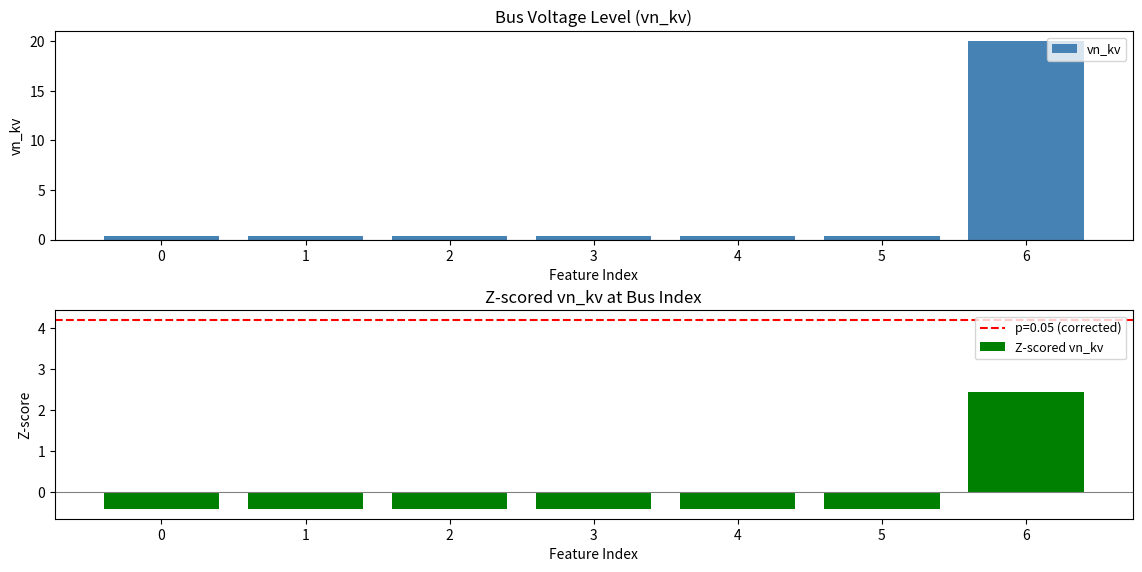

Count the number of categories in the chart.

7